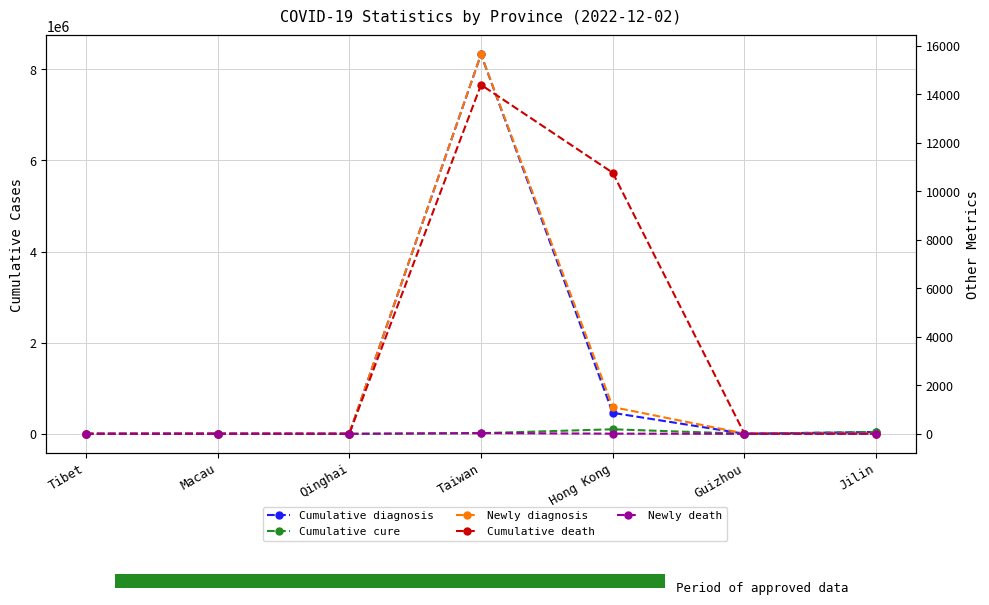

At which label does Cumulative diagnosis reach its minimum?

Qinghai